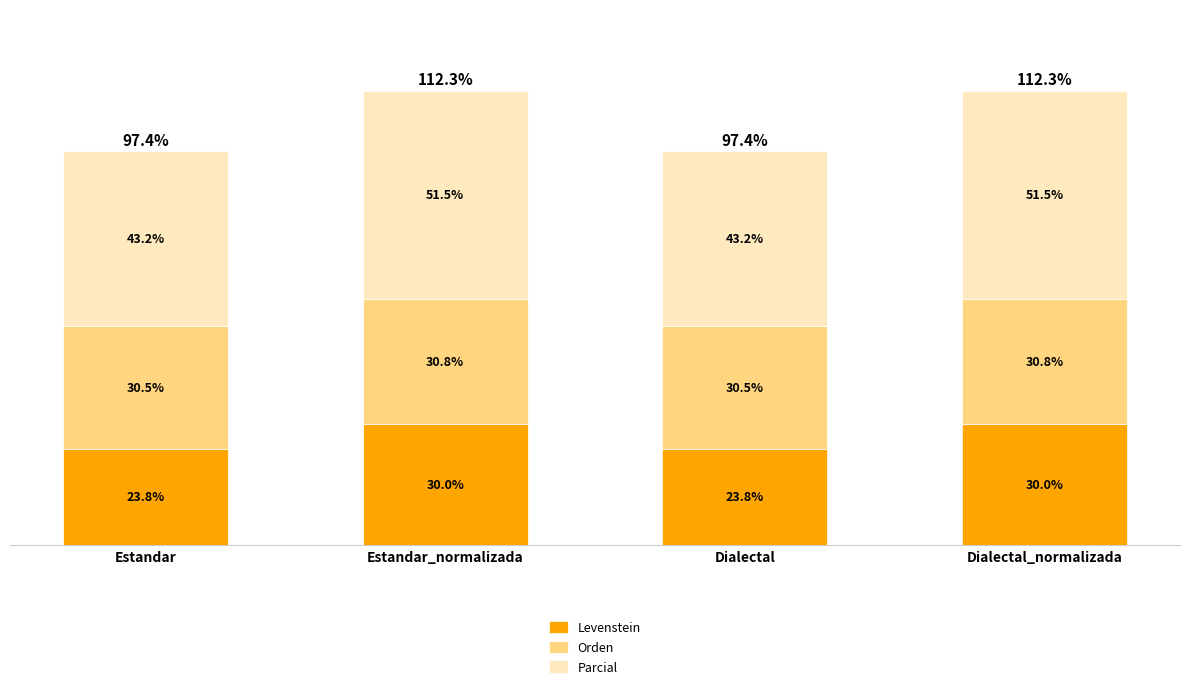

What is the label of the 3rd bar from the left?

Dialectal